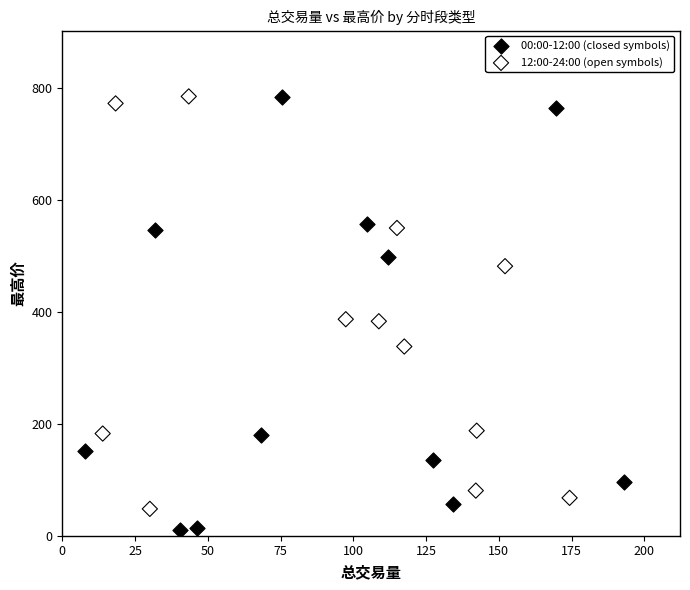

Which series reaches the minimum Y coordinate?

00:00-12:00 (closed symbols)